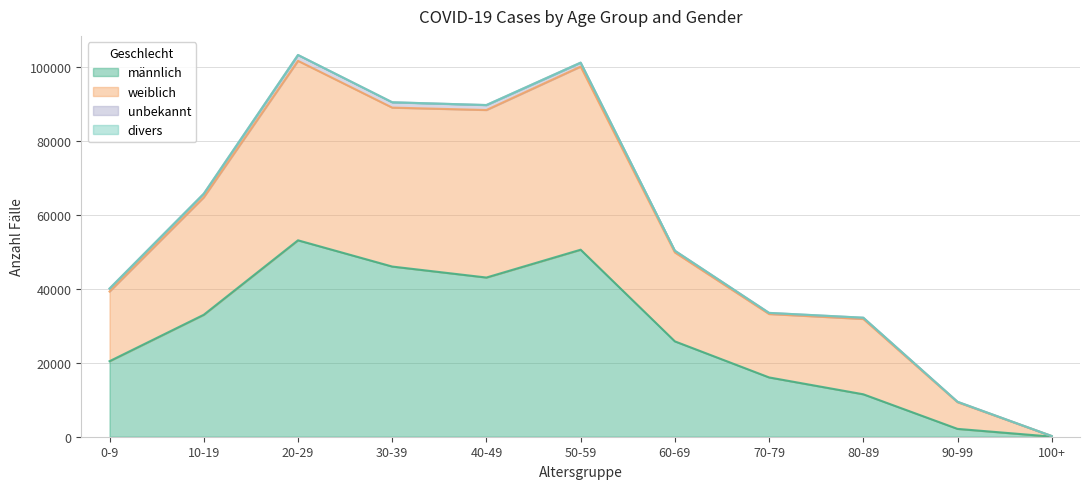

At which label is männlich closest to 26570?

60-69